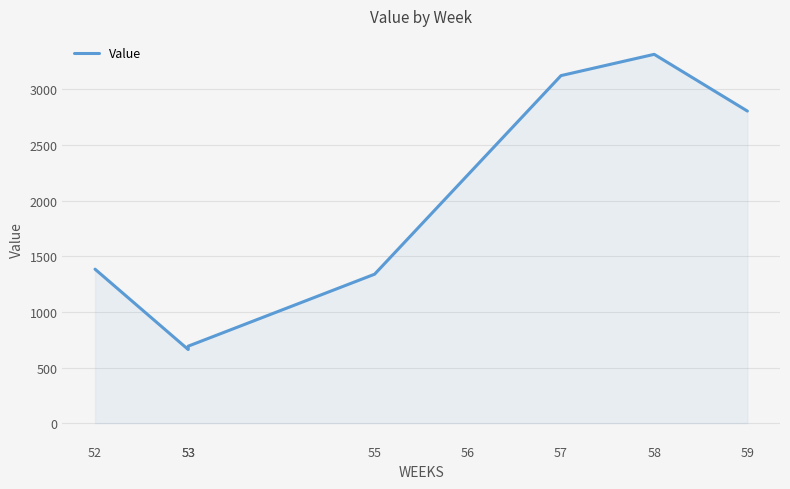

List the labels in order of value, largest first.

58, 57, 59, 56, 52, 55, 53, 53